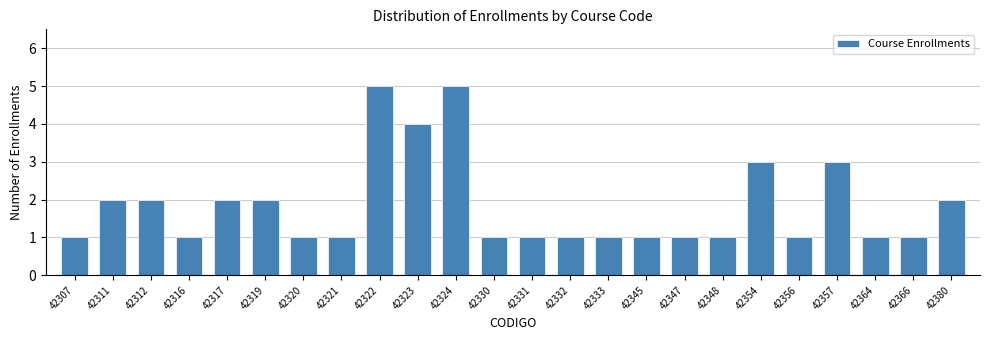

Reading left to right, list all the values displayed in this chart.

42307=1	42311=2	42312=2	42316=1	42317=2	42319=2	42320=1	42321=1	42322=5	42323=4	42324=5	42330=1	42331=1	42332=1	42333=1	42345=1	42347=1	42348=1	42354=3	42356=1	42357=3	42364=1	42366=1	42380=2